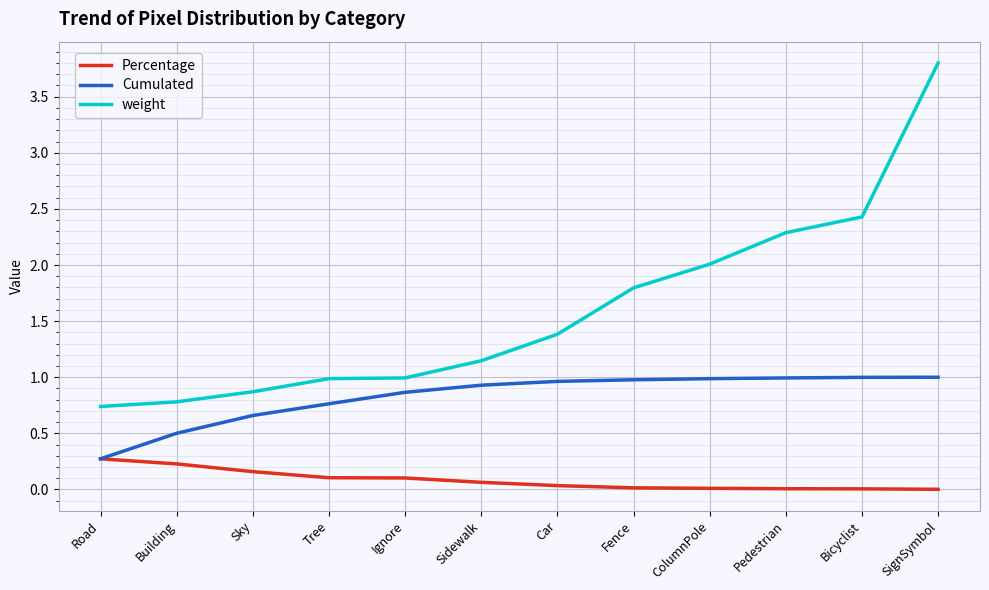

What position from the right is Car?

6